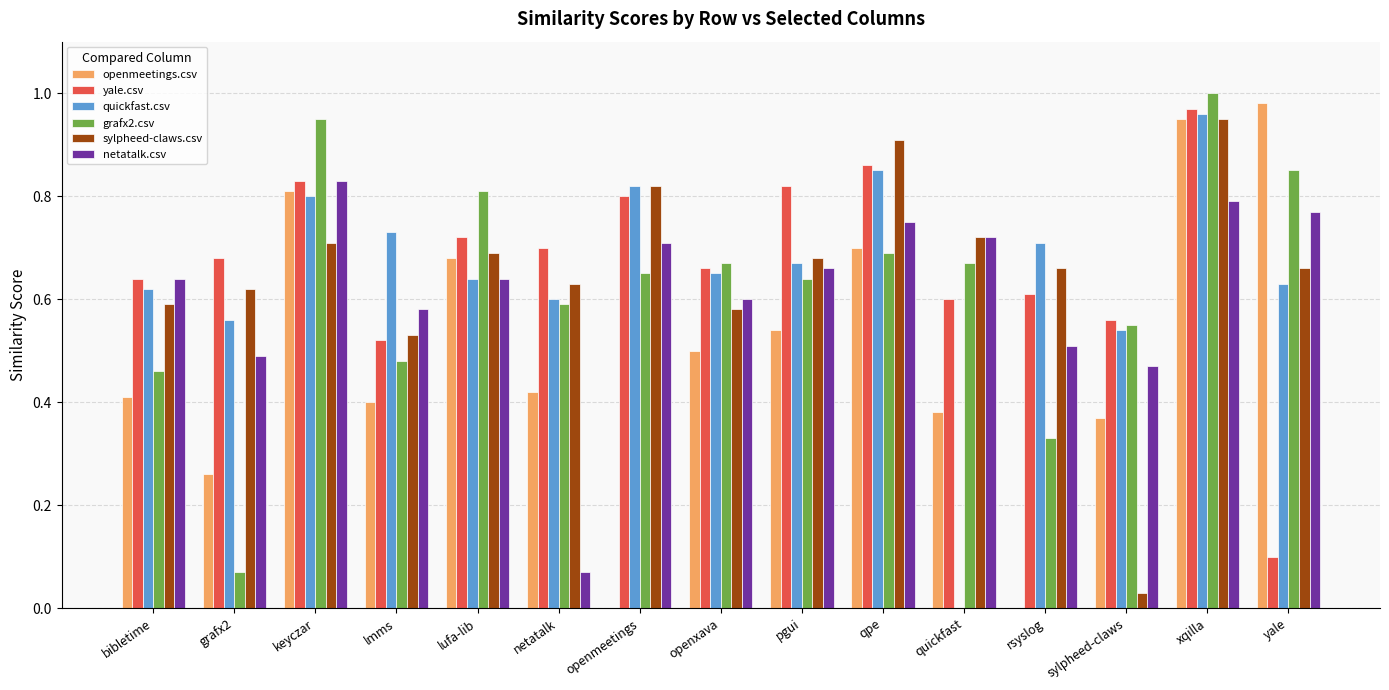

What are all the series names shown in the legend?

openmeetings.csv, yale.csv, quickfast.csv, grafx2.csv, sylpheed-claws.csv, netatalk.csv